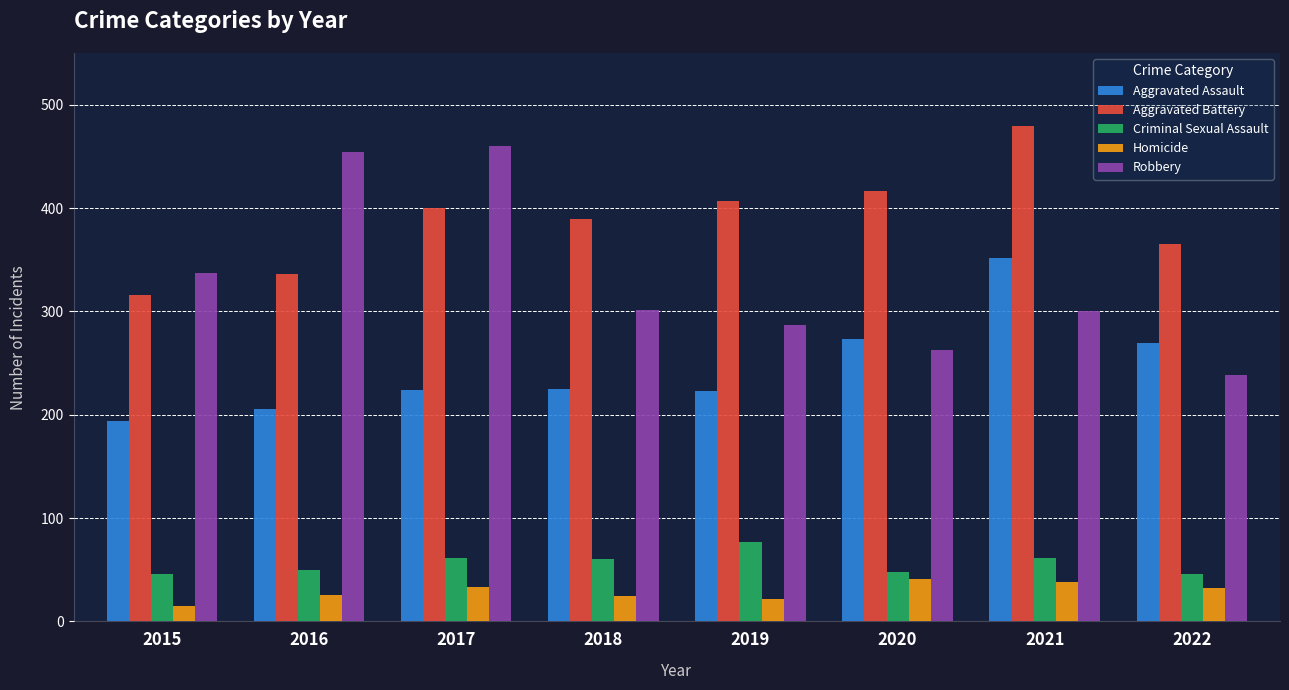

Count the number of data series in this chart.

5